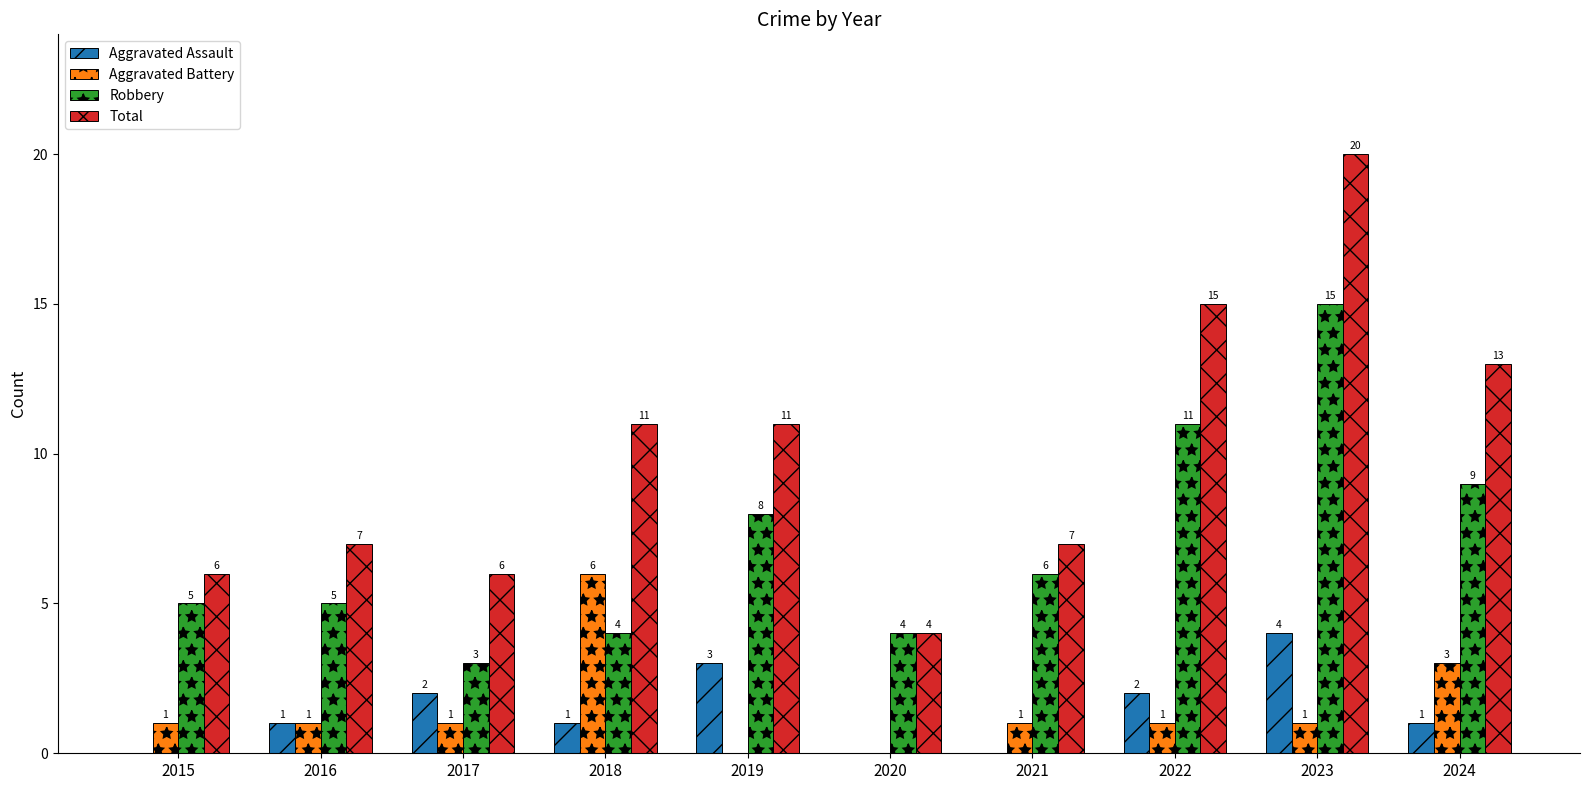

True or false: Aggravated Battery has a value of 1 at 2022.

True